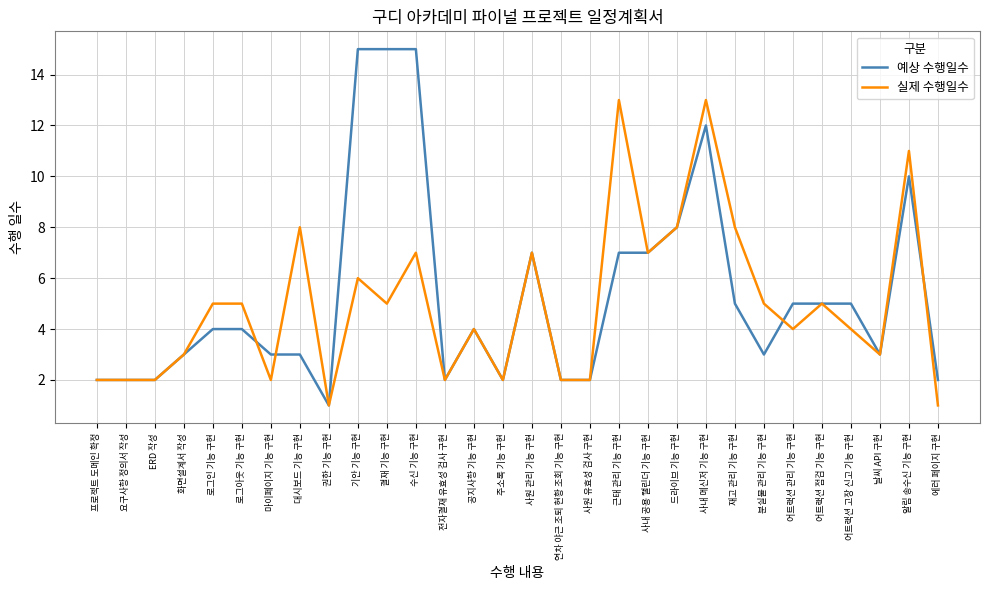

Which series has the largest range (max minus min)?

예상 수행일수